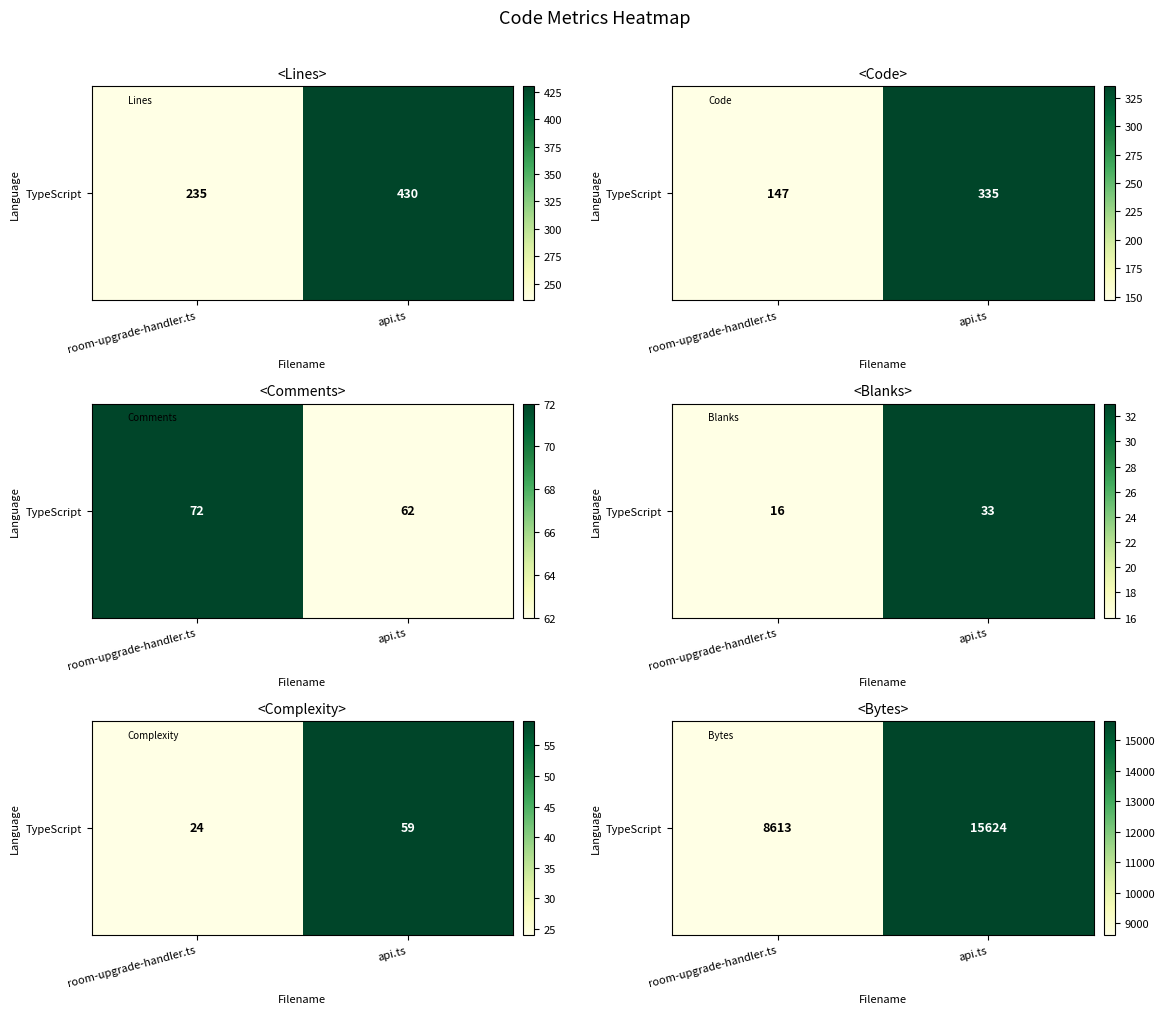

What is the change in value from room-upgrade-handler.ts to api.ts?

+7011